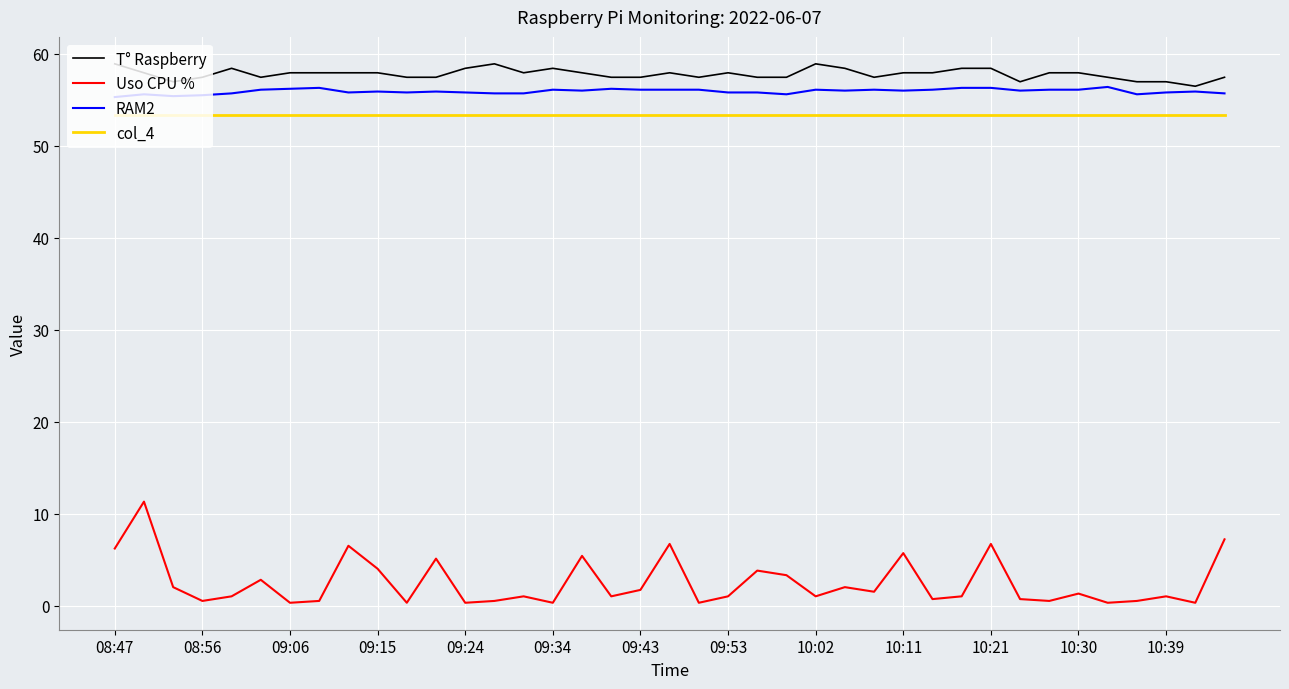

What is the maximum value for RAM2?

56.4